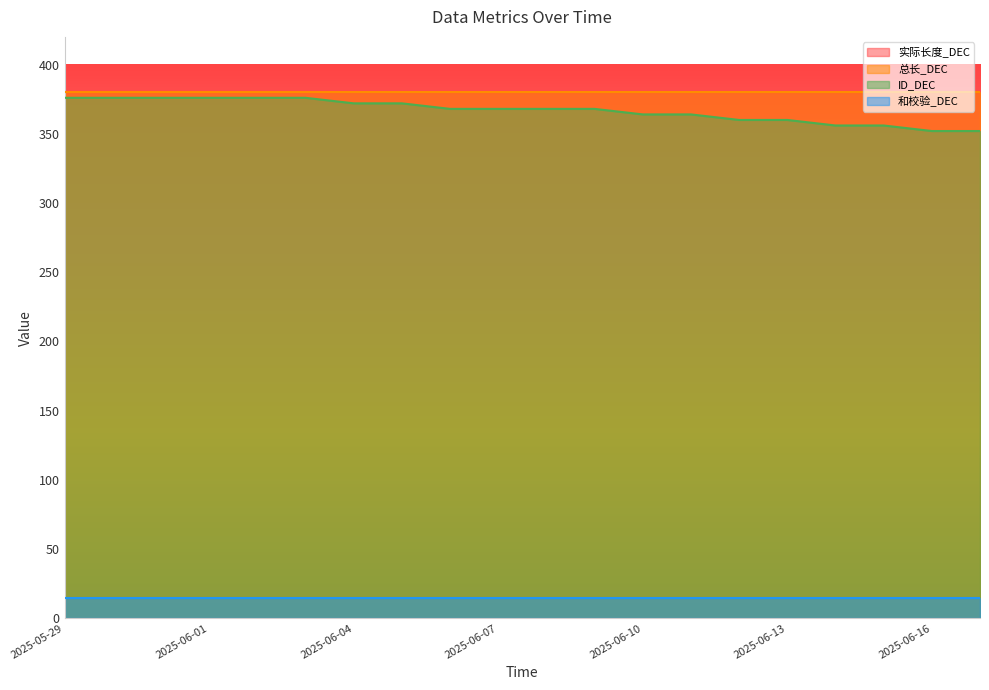

True or false: 实际长度_DEC and 和校验_DEC cross at least once.

False